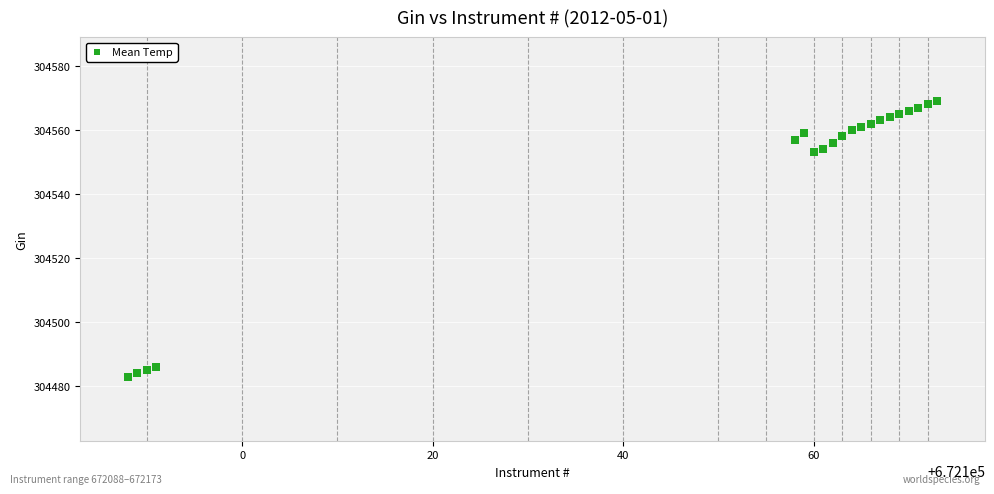

What is the range of Y values (max minus min)?

86